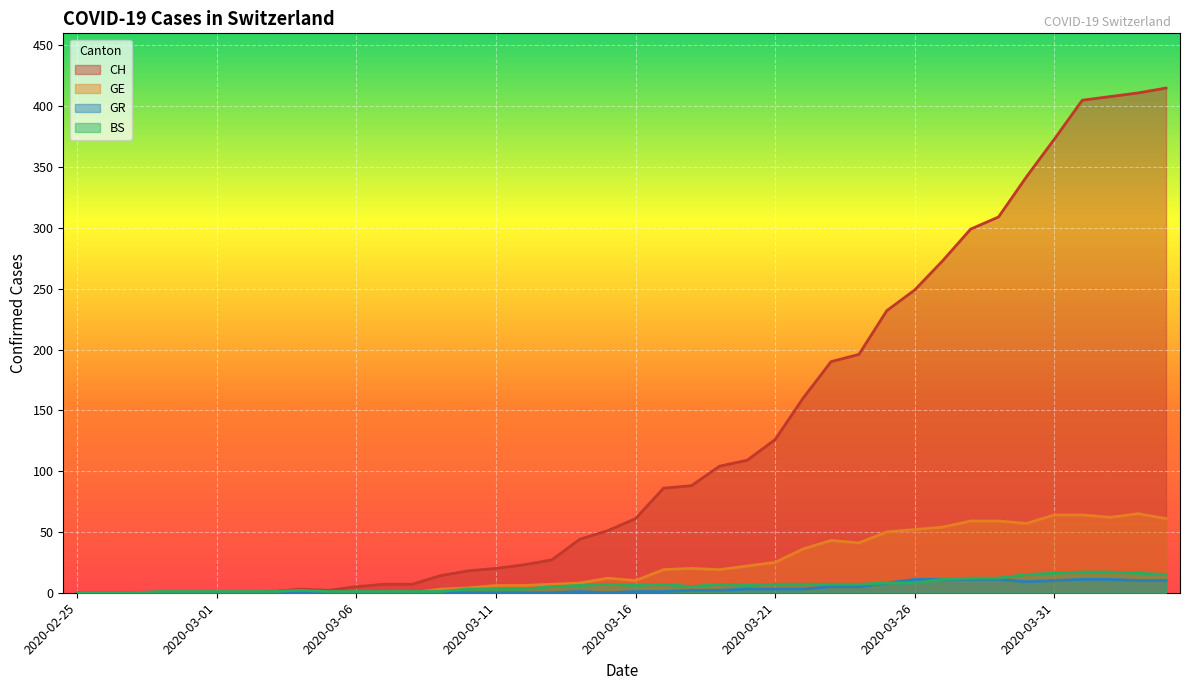

List the labels in order of CH value, smallest first.

2020-02-25, 2020-02-26, 2020-02-27, 2020-02-28, 2020-02-29, 2020-03-01, 2020-03-02, 2020-03-03, 2020-03-05, 2020-03-04, 2020-03-06, 2020-03-07, 2020-03-08, 2020-03-09, 2020-03-10, 2020-03-11, 2020-03-12, 2020-03-13, 2020-03-14, 2020-03-15, 2020-03-16, 2020-03-17, 2020-03-18, 2020-03-19, 2020-03-20, 2020-03-21, 2020-03-22, 2020-03-23, 2020-03-24, 2020-03-25, 2020-03-26, 2020-03-27, 2020-03-28, 2020-03-29, 2020-03-30, 2020-03-31, 2020-04-01, 2020-04-02, 2020-04-03, 2020-04-04